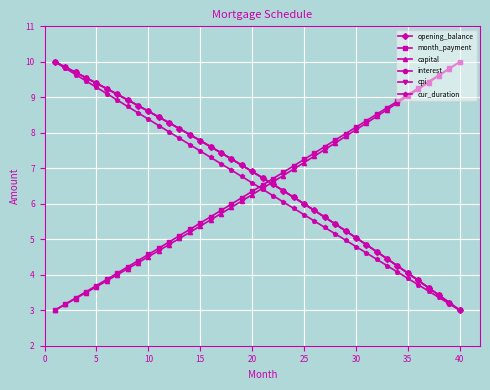

At how many categories does at least one series exceed 5?

40